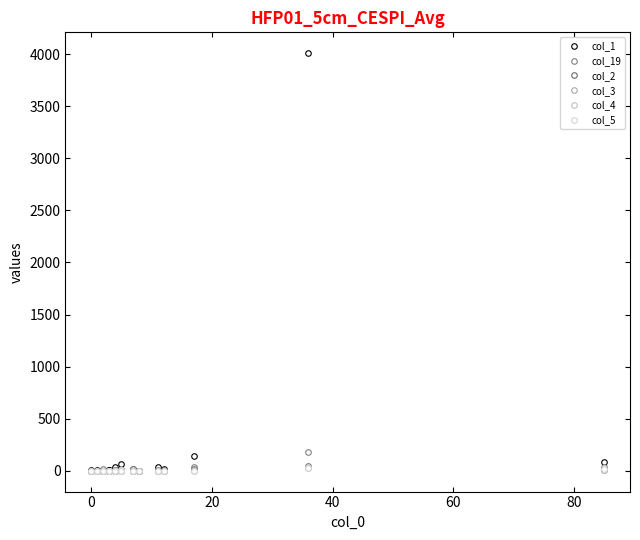

Where is the first local maximum for col_5?

20